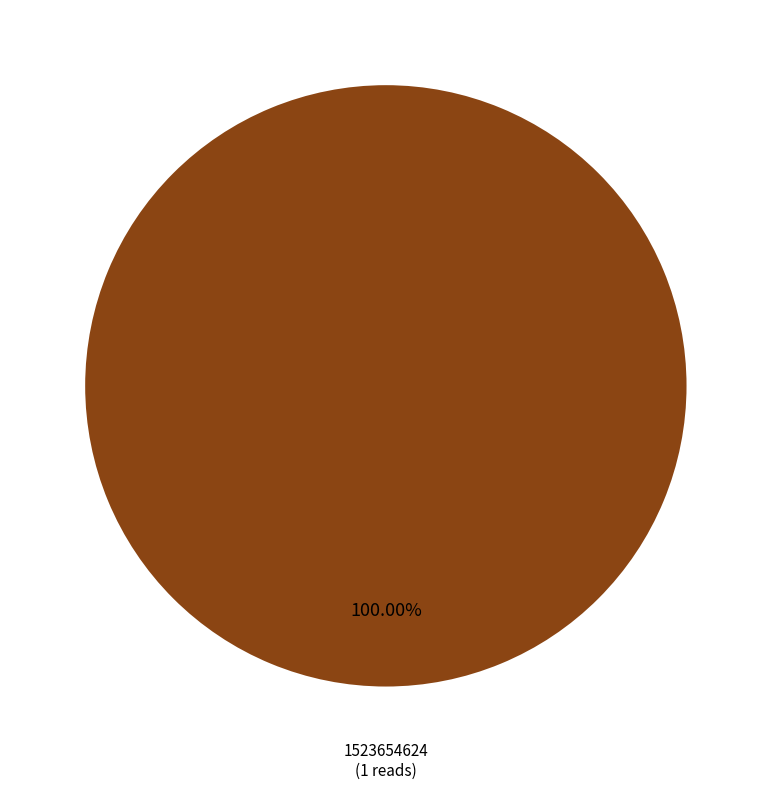

Which slice represents more than half of the pie?

1523654624